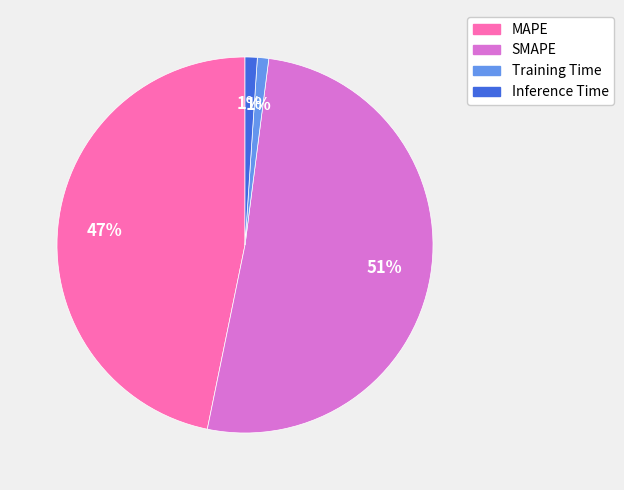

Count the number of slices in the pie.

4